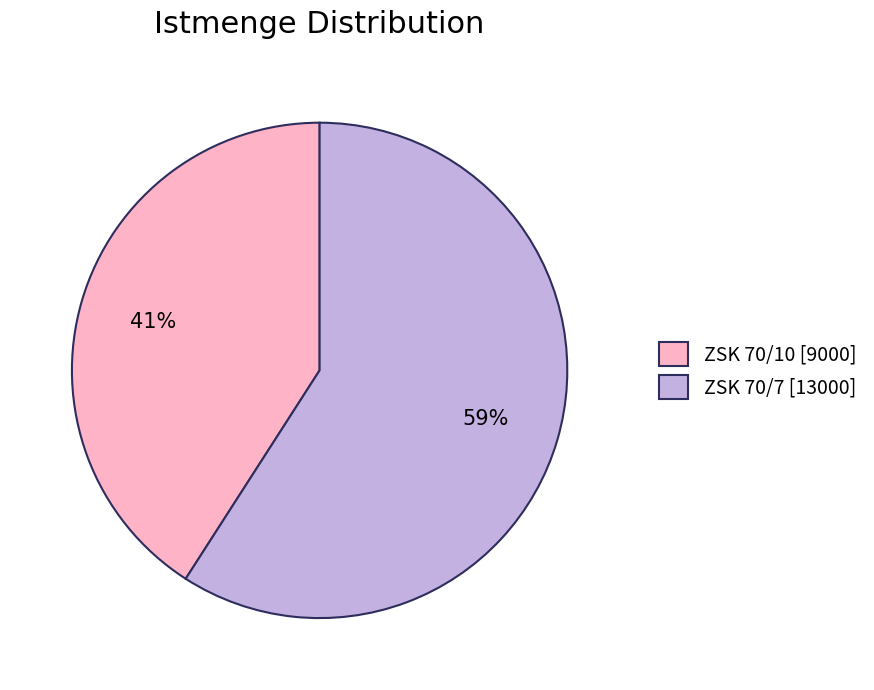

Combined, do ZSK 70/7 [13000] and ZSK 70/10 [9000] account for over 50%?

Yes